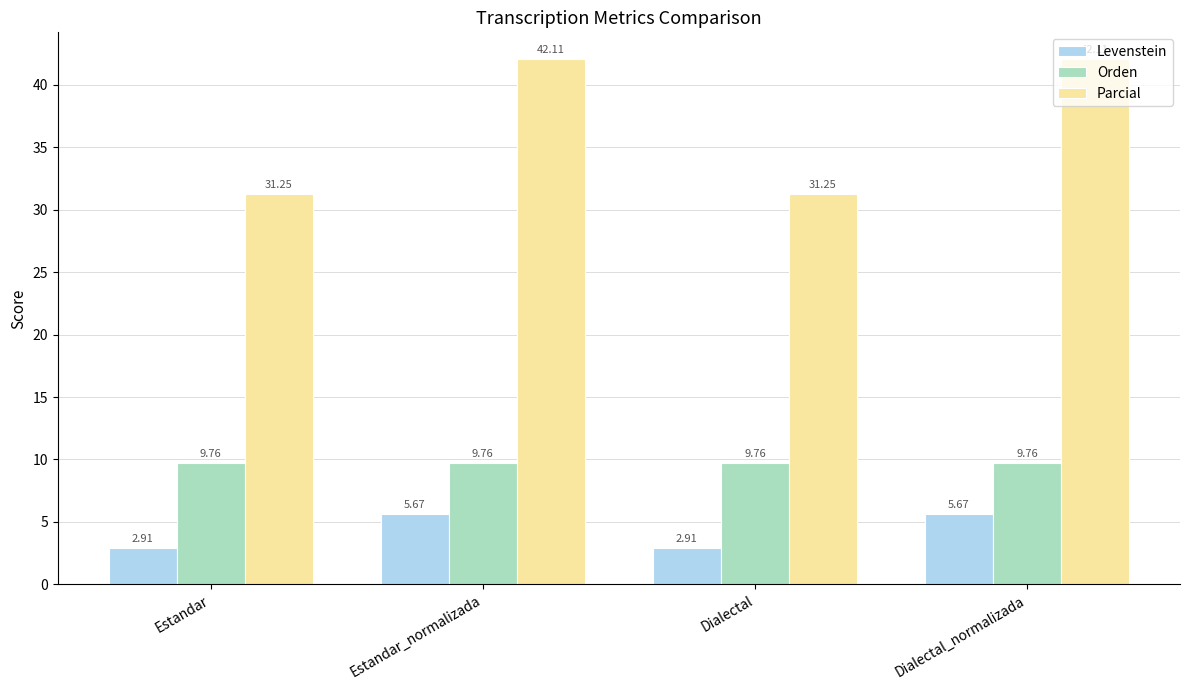

List the series in order of their overall mean, lowest first.

Levenstein, Orden, Parcial